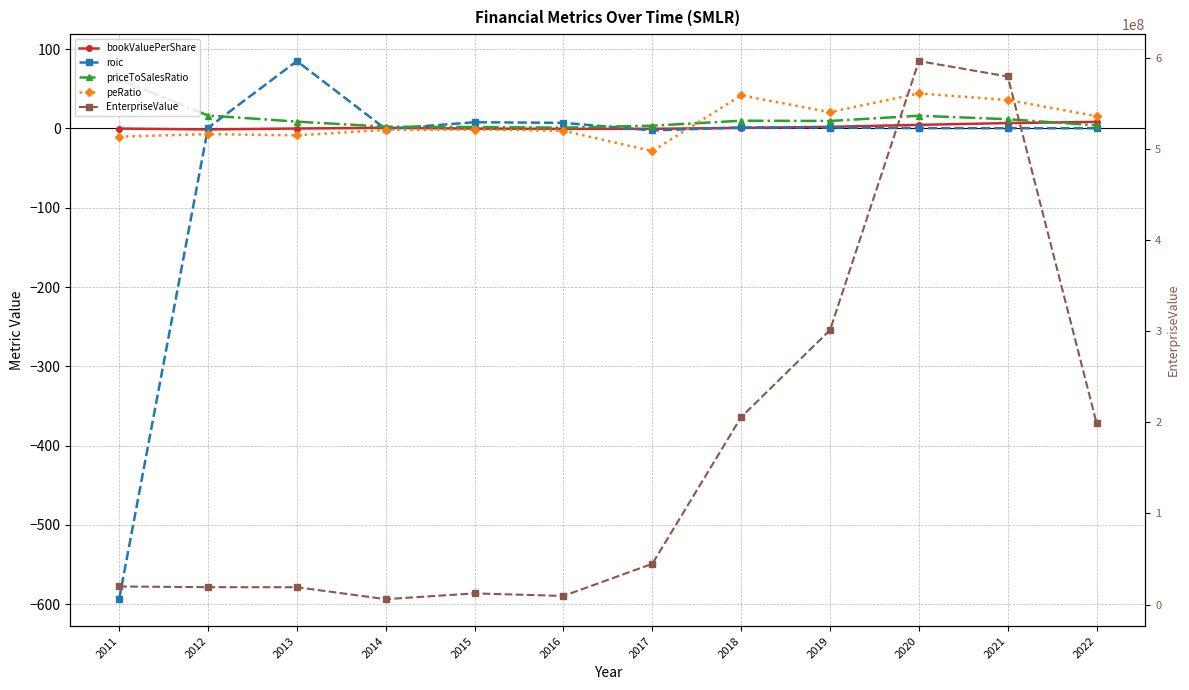

Which series has the widest spread of values?

EnterpriseValue